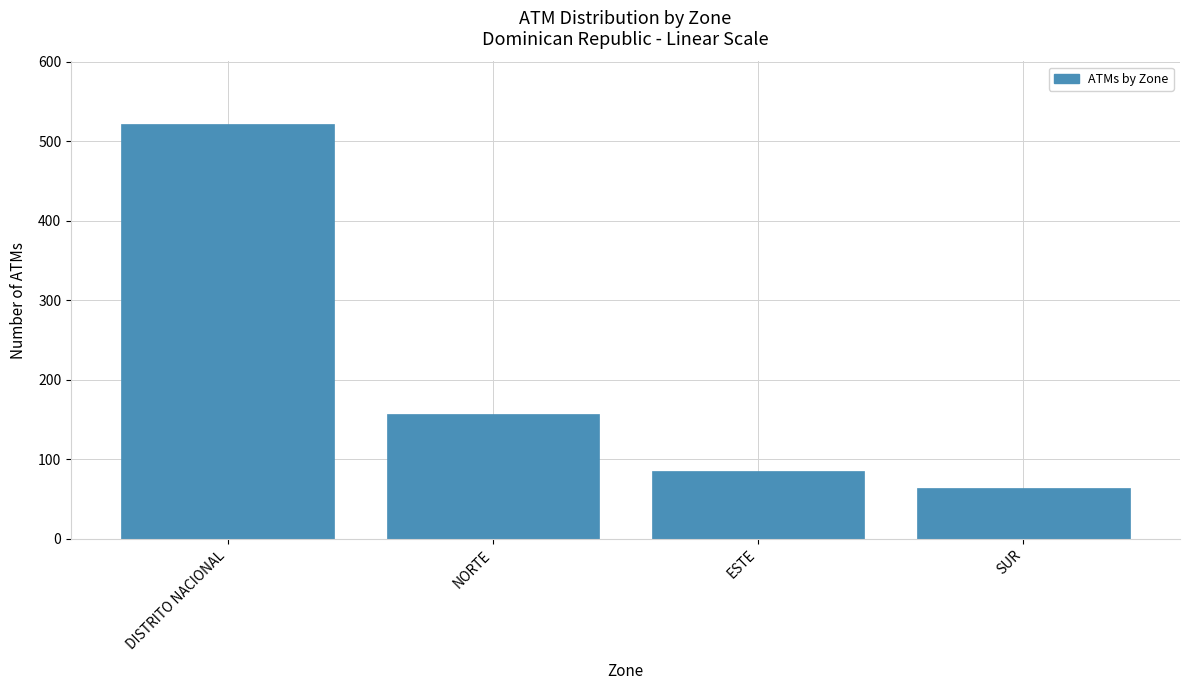

Reading left to right, transcribe all the data shown in this chart.

522	157	85	64